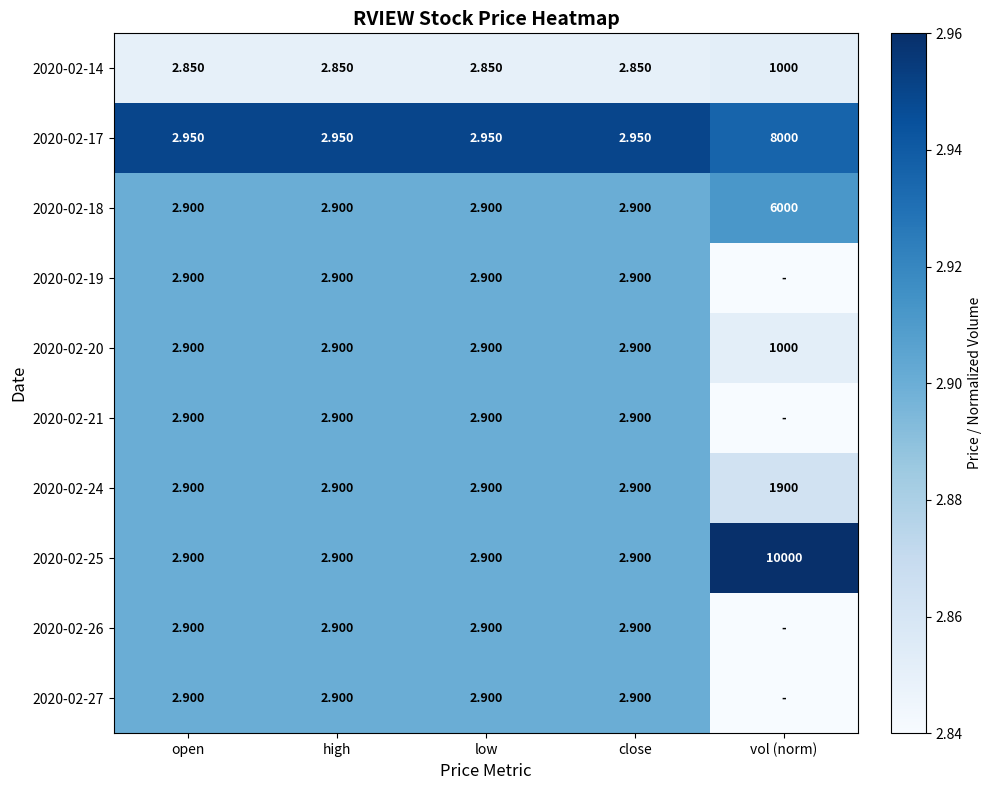

Which category has the highest value in the 2020-02-18 series?

vol (norm)